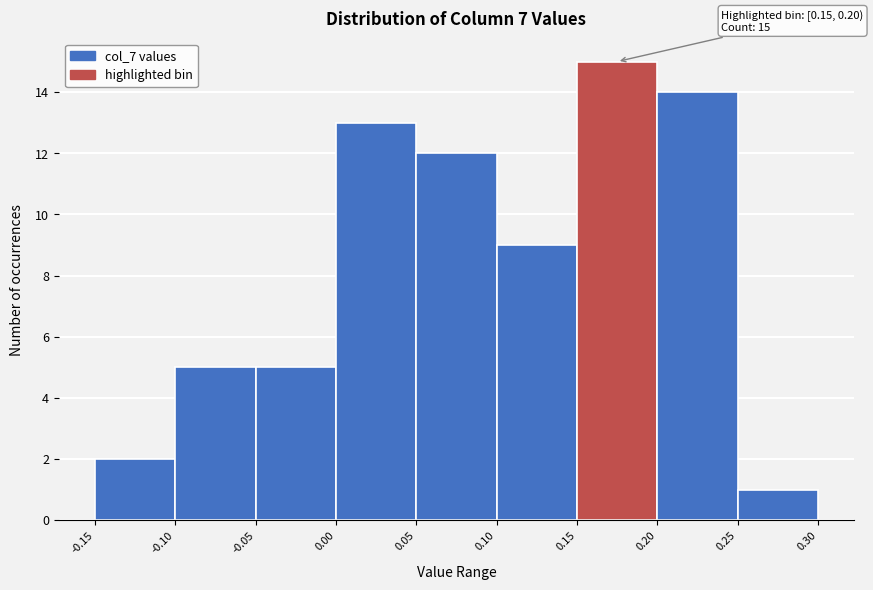

Over which range of the x-axis is the bar tallest?

0.15 to 0.20